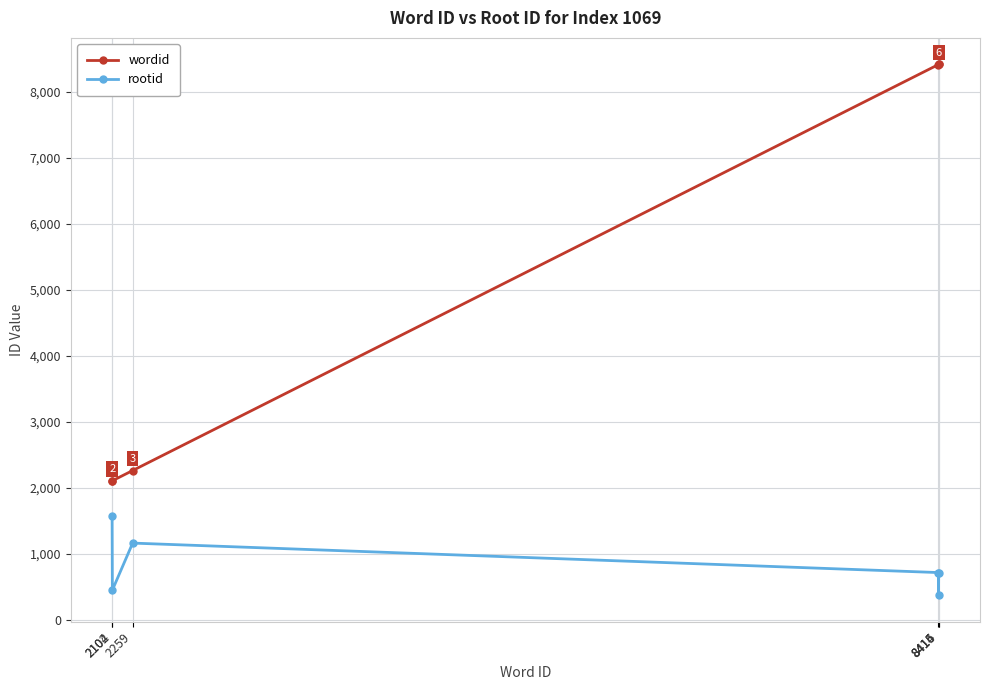

Reading left to right, transcribe all the data shown in this chart.

wordid: 2102=2102	2104=2104	2259=2259	8414=8414	8415=8415	8416=8416
rootid: 2102=1568	2104=446	2259=1159	8414=712	8415=369	8416=712